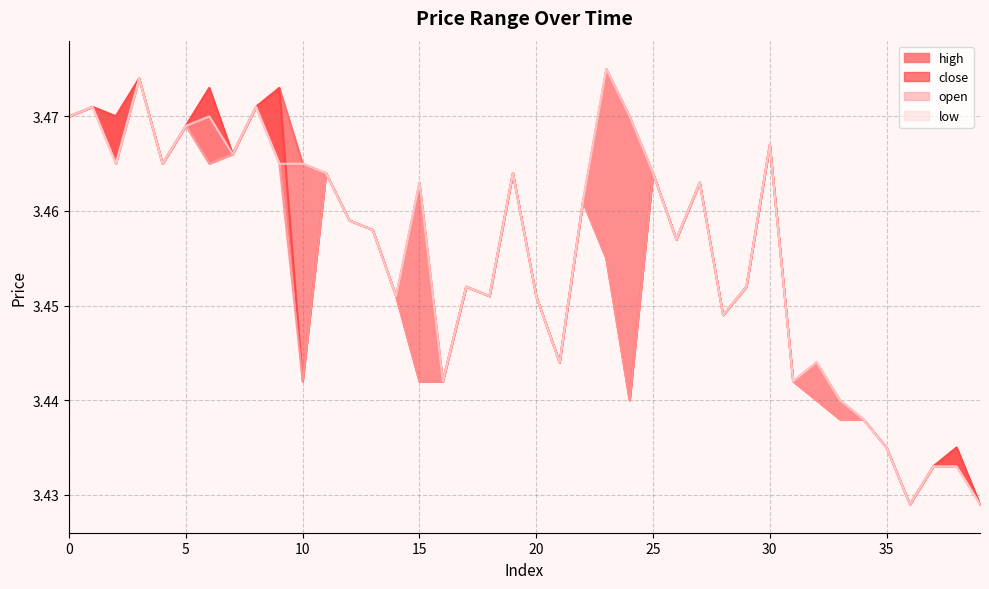

Where is close nearest to the value 3?

36